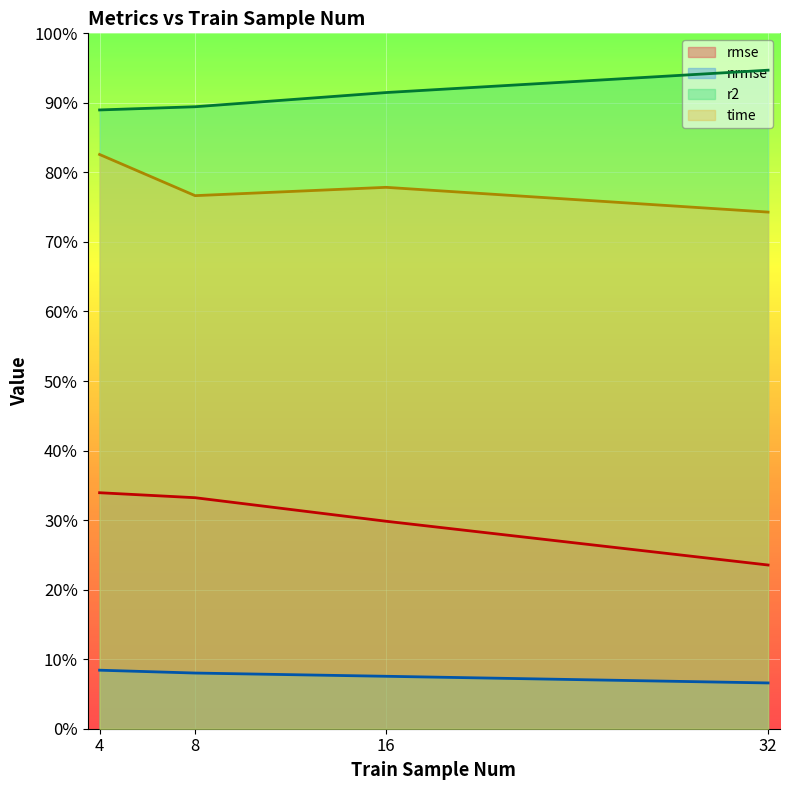

What is the minimum value for nrmse?

0.1